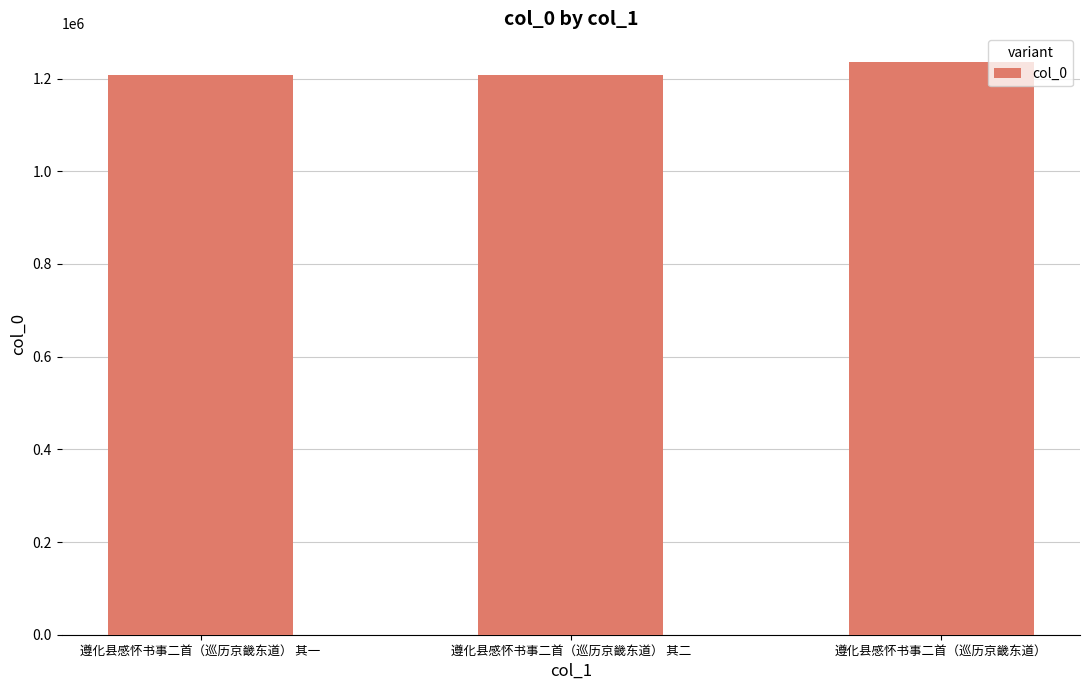

What is the value of the 1st bar from the left?

1208495